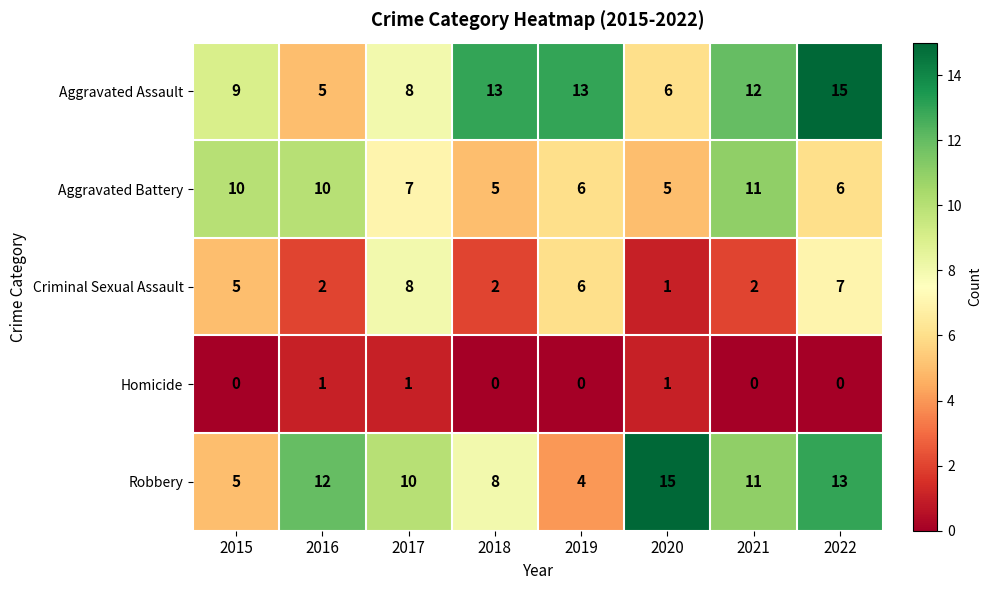

At 2018, list the series in order from largest to smallest.

Aggravated Assault, Robbery, Aggravated Battery, Criminal Sexual Assault, Homicide